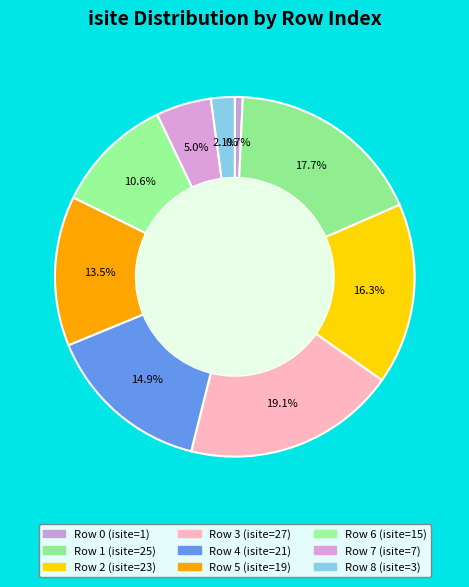

How many slices are in this pie chart?

9